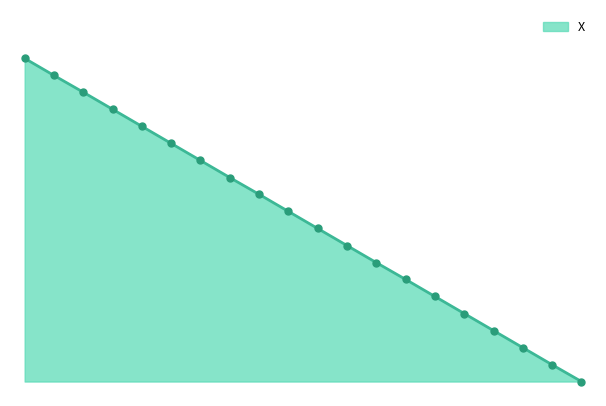

Does the chart display data point markers on the line(s)?

No